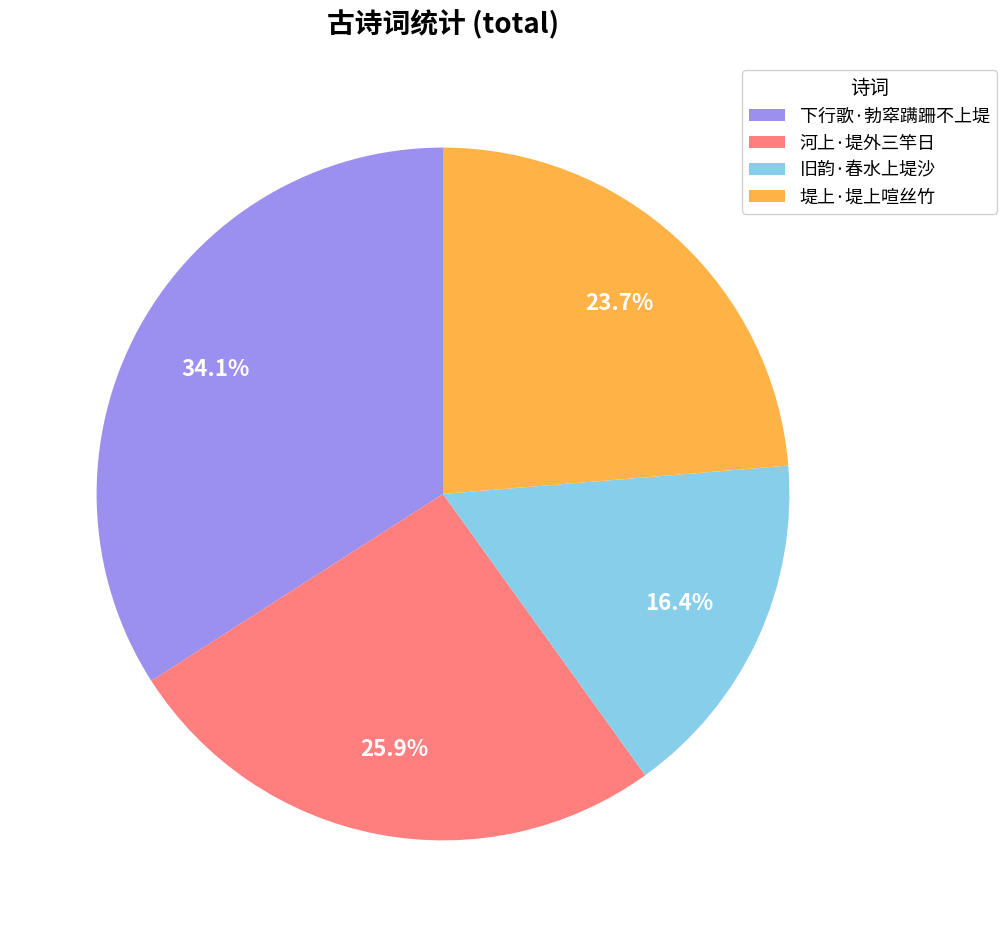

True or false: 堤上·堤上喧丝竹 accounts for 24% of the total.

True